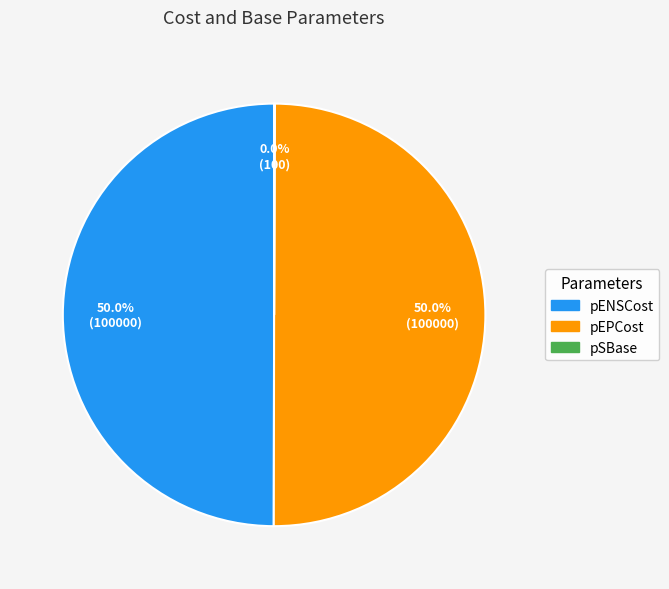

Combined, do pEPCost and pENSCost account for over 50%?

Yes